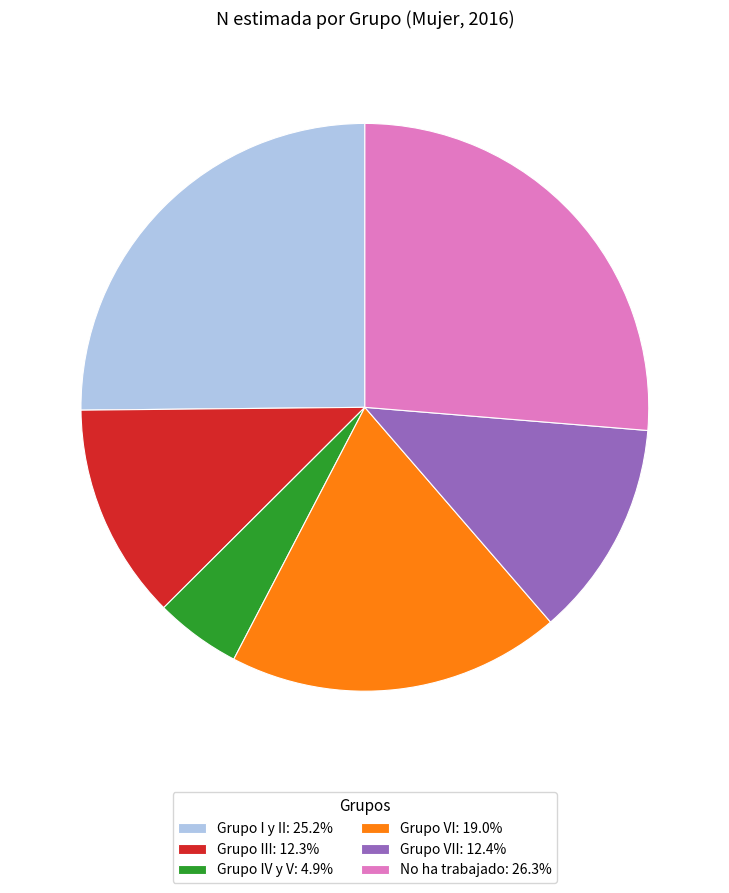

Approximately how many times larger is the value at Grupo VI: 19.0% compared to No ha trabajado: 26.3%?

0.7